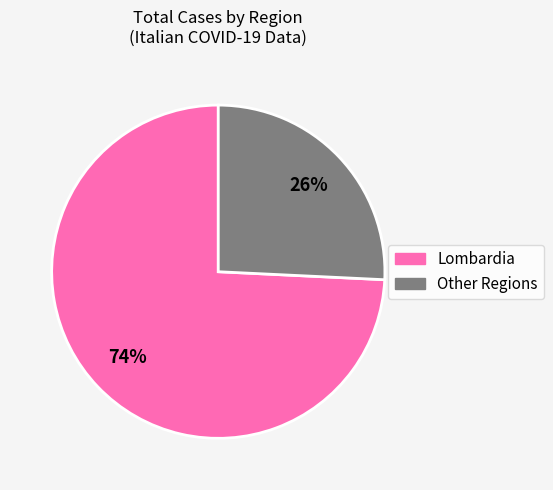

Is there a majority slice in this chart?

Yes